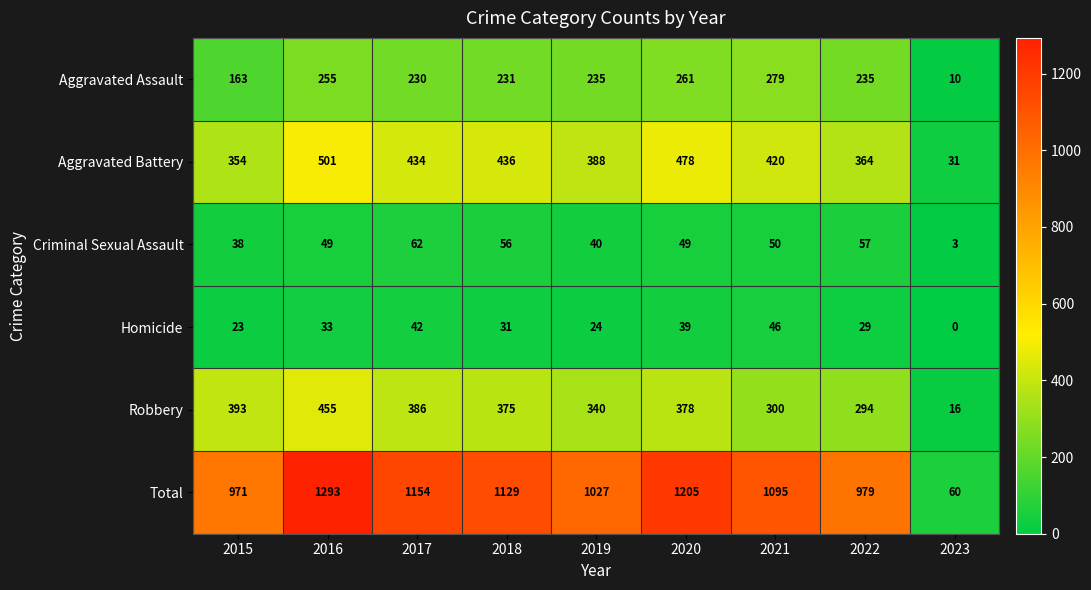

At which category is the sum across all series the highest?

2016